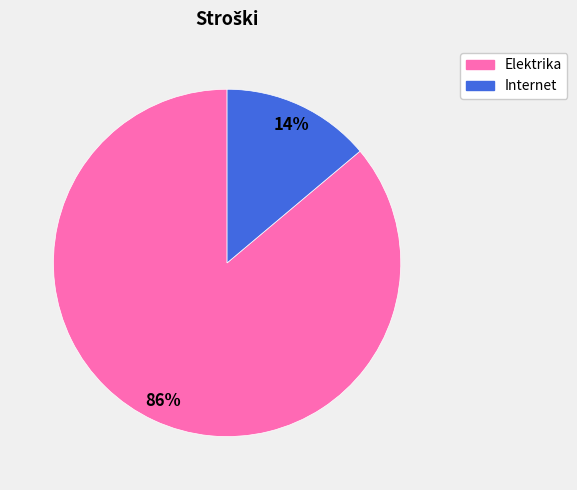

Is it true that Internet is 7% of the pie?

False